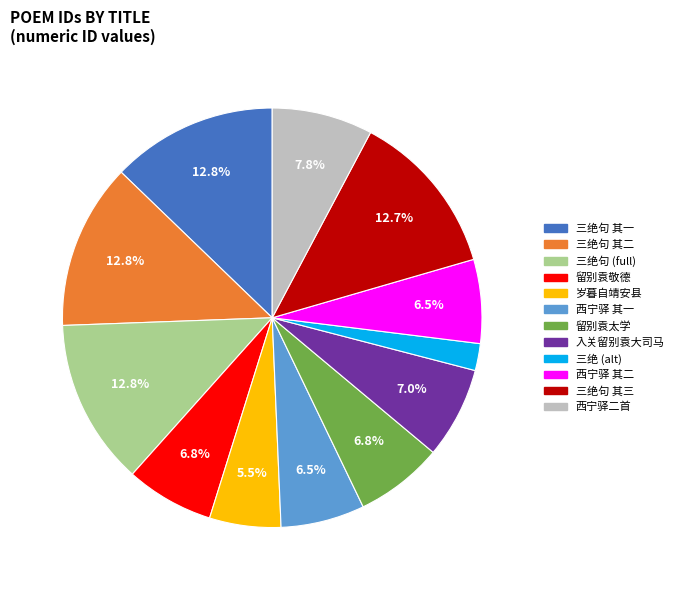

What is the ratio of the value at 西宁驿 其一 to the value at 三绝句 其一?

0.5